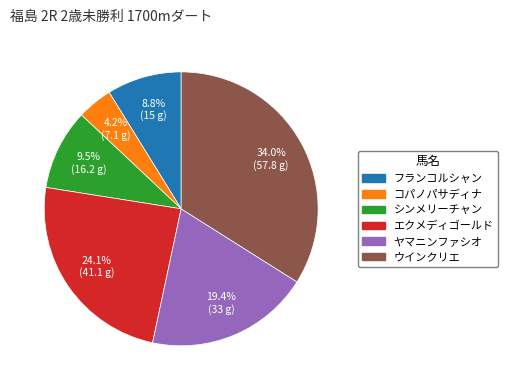

To the nearest percent, what is the average slice percentage?

17%